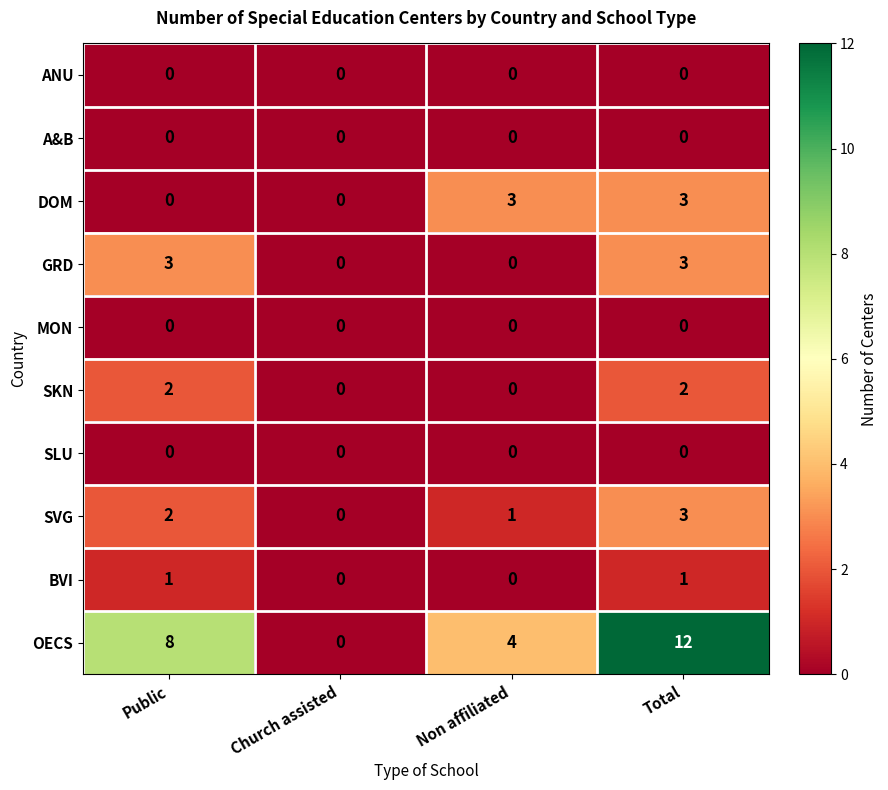

The BVI series shows 0 at Church assisted. True or false?

True